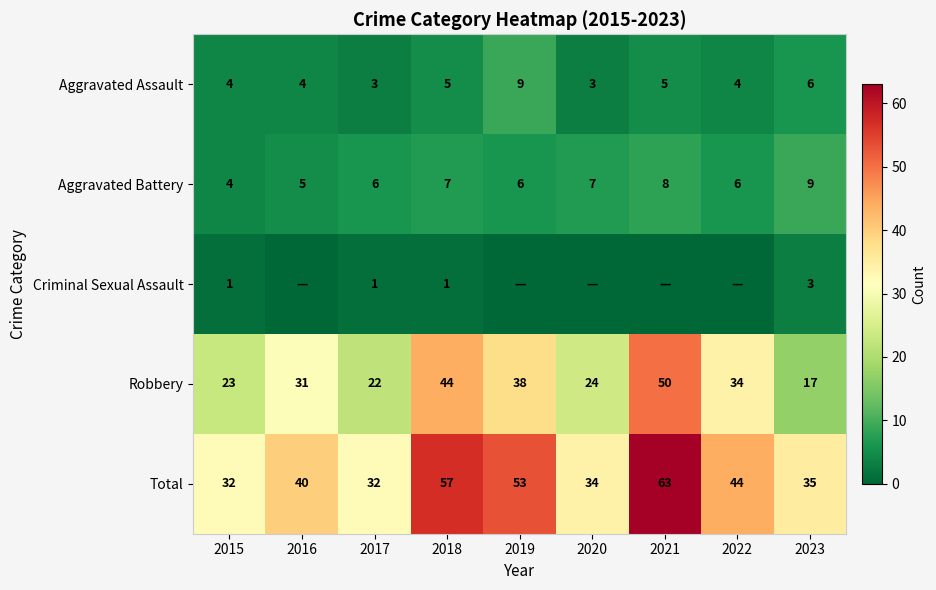

Which category has the highest value in the Aggravated Assault series?

2019